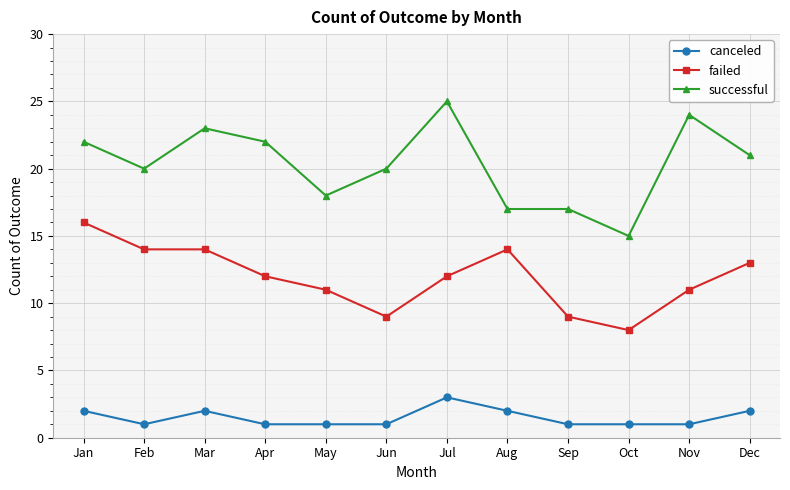

Where is the first local minimum for successful?

Feb